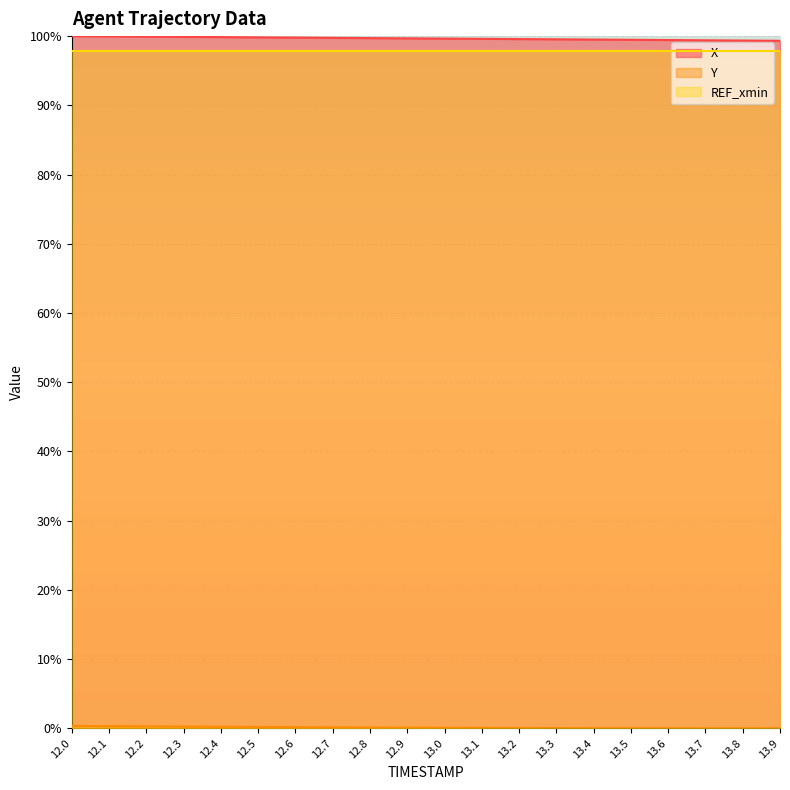

True or false: Y and X cross at least once.

False